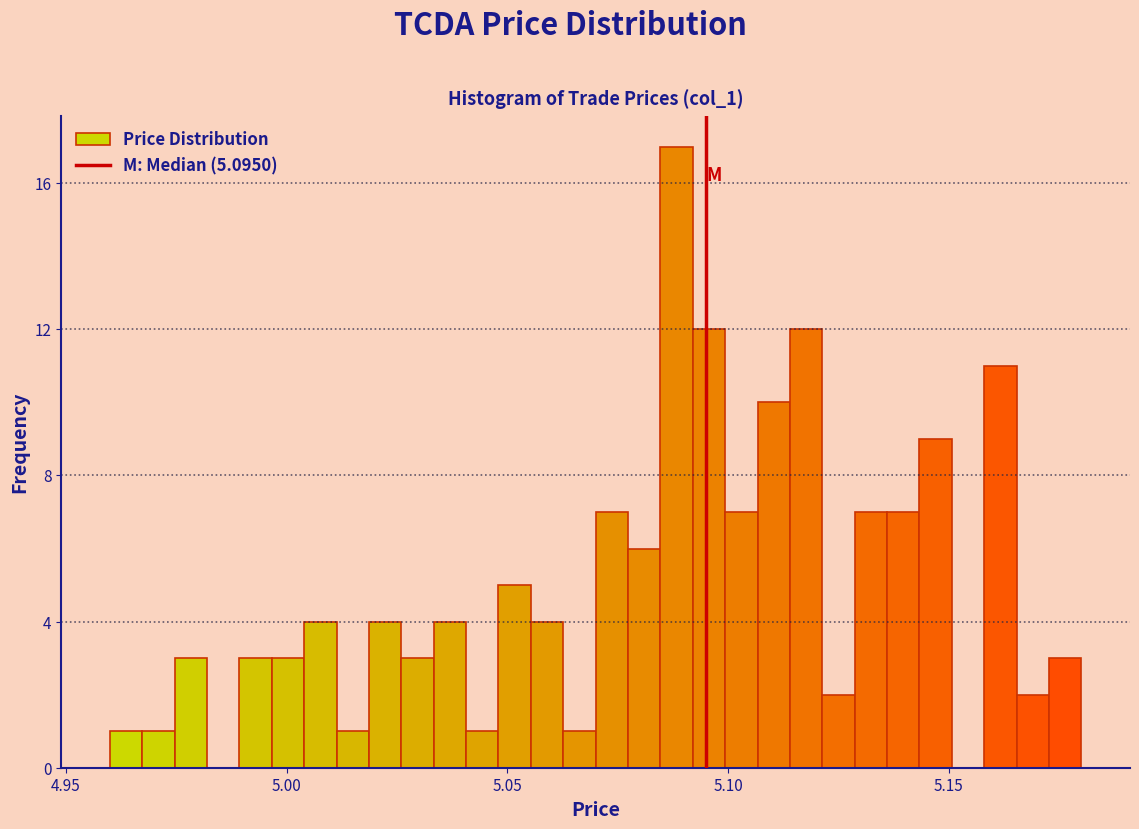

Around what value on the x-axis is the tallest bar? Give the approximate position of its centre, as read against the axis.

5.090